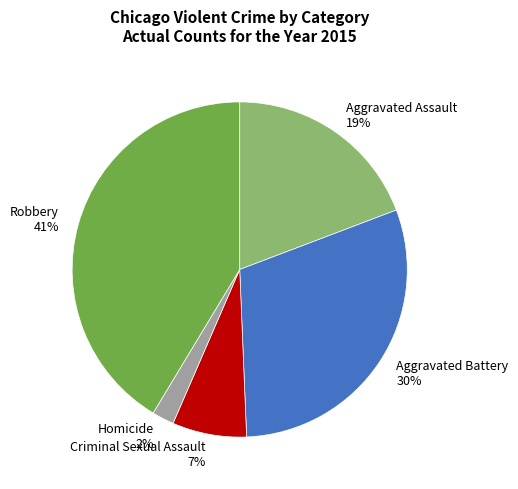

Does any single category account for the majority?

No